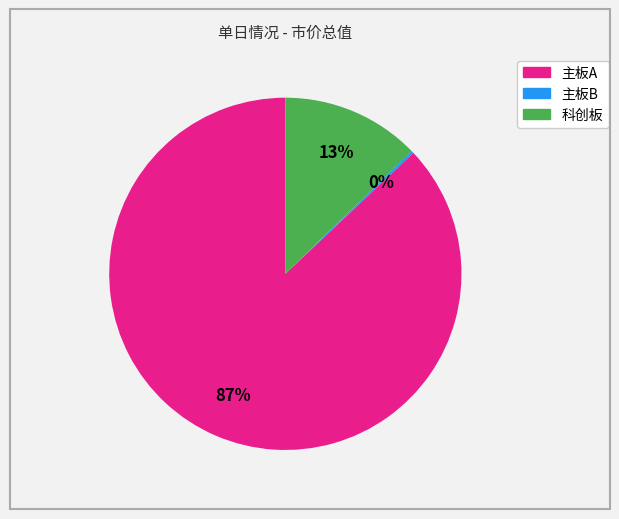

Do 科创板 and 主板A together represent more than half of the pie?

Yes